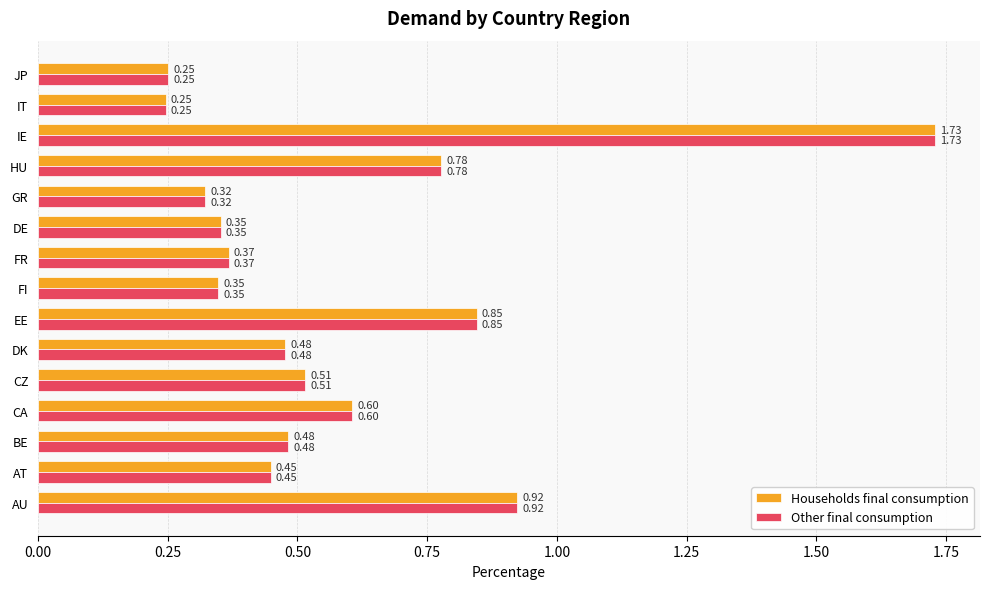

Is the value of Other final consumption at JP greater than the value of Households final consumption at CZ?

No